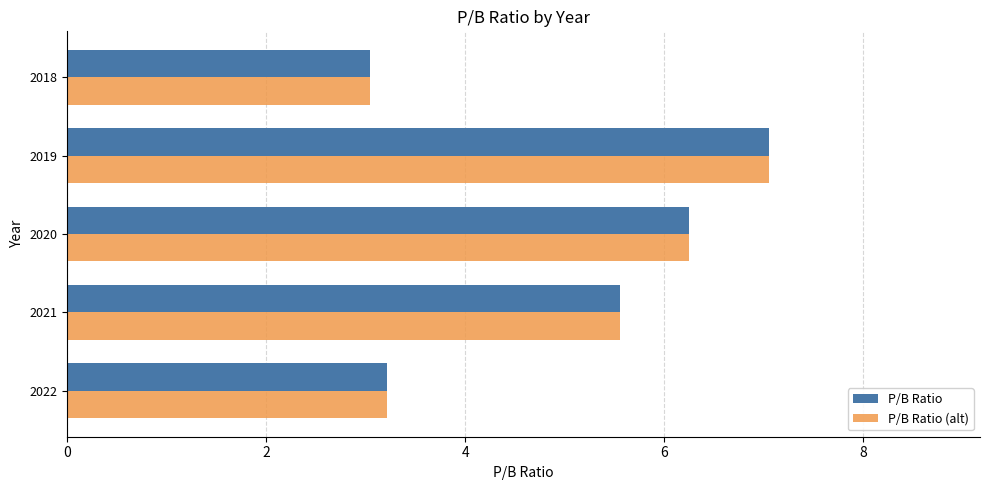

The P/B Ratio (alt) series shows 5.1 at 2018. True or false?

False